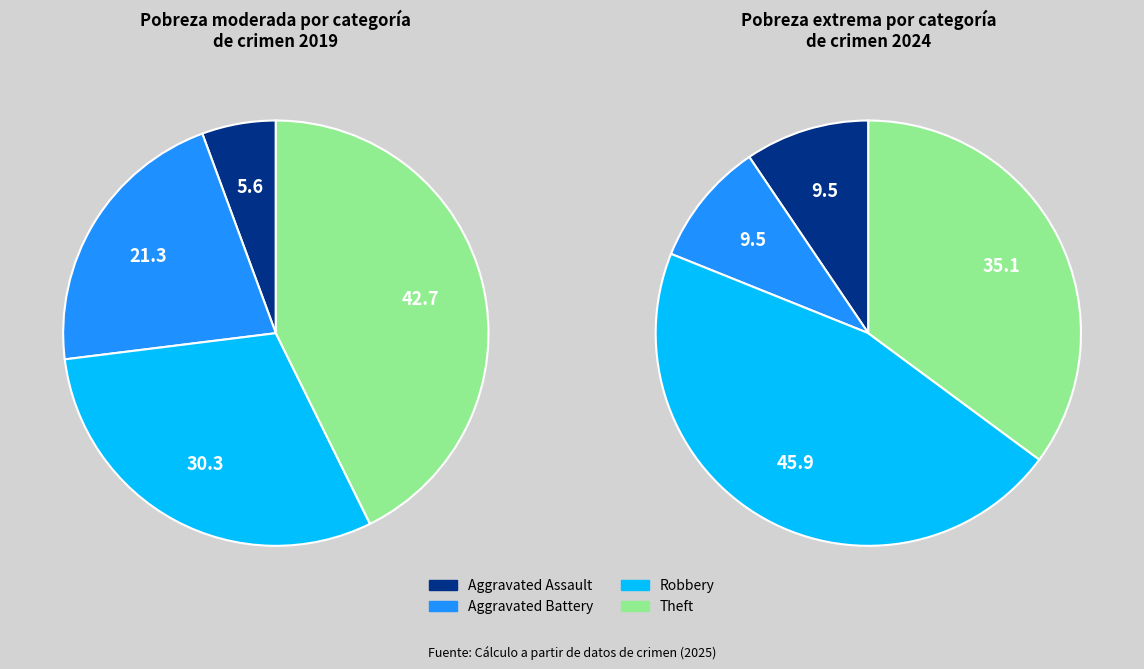

To the nearest percent, what is the difference between the Robbery and Aggravated Assault slice percentages?

25%